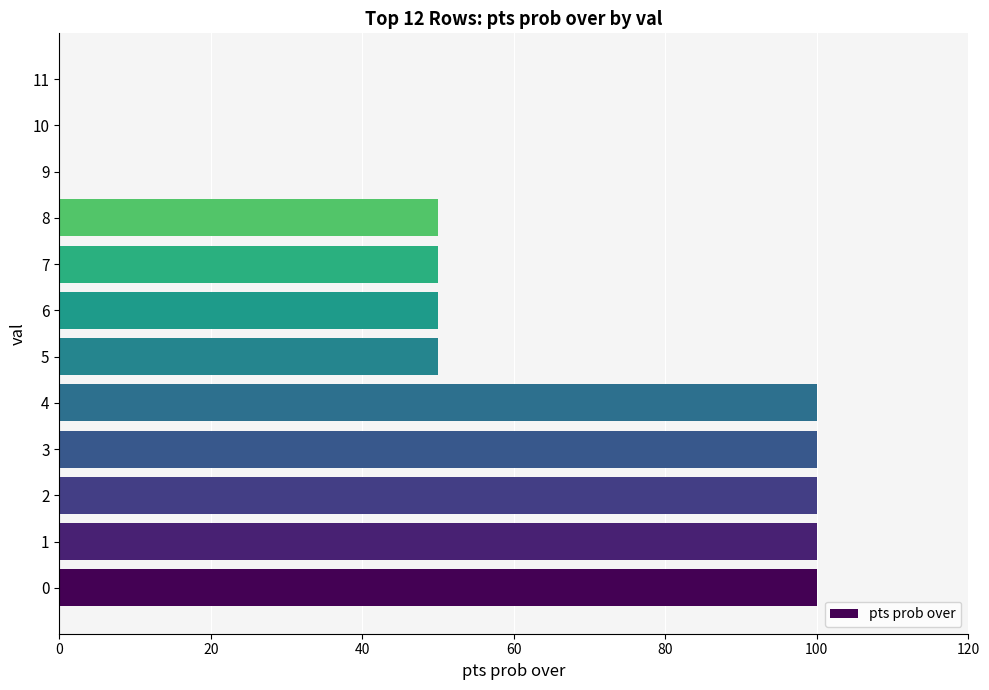

Reading bottom to top, extract all data points from this chart.

0=100	1=100	2=100	3=100	4=100	5=50	6=50	7=50	8=50	9=0	10=0	11=0